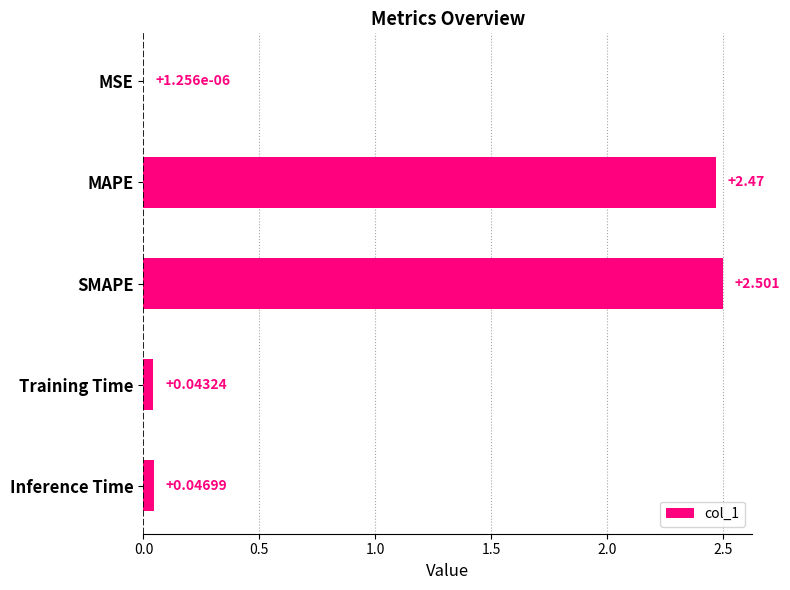

Where is the data nearest to the value 1?

Inference Time